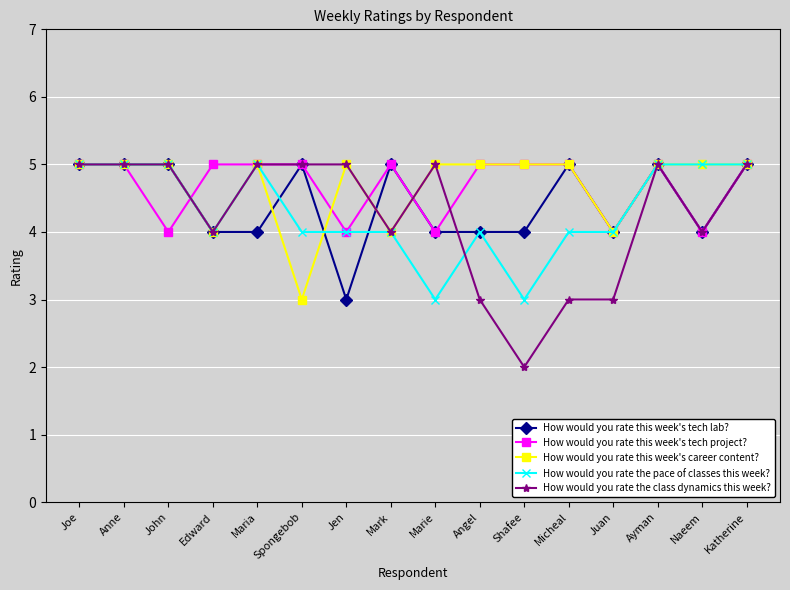

How many values in the How would you rate this week's career content? series are below 5?

4